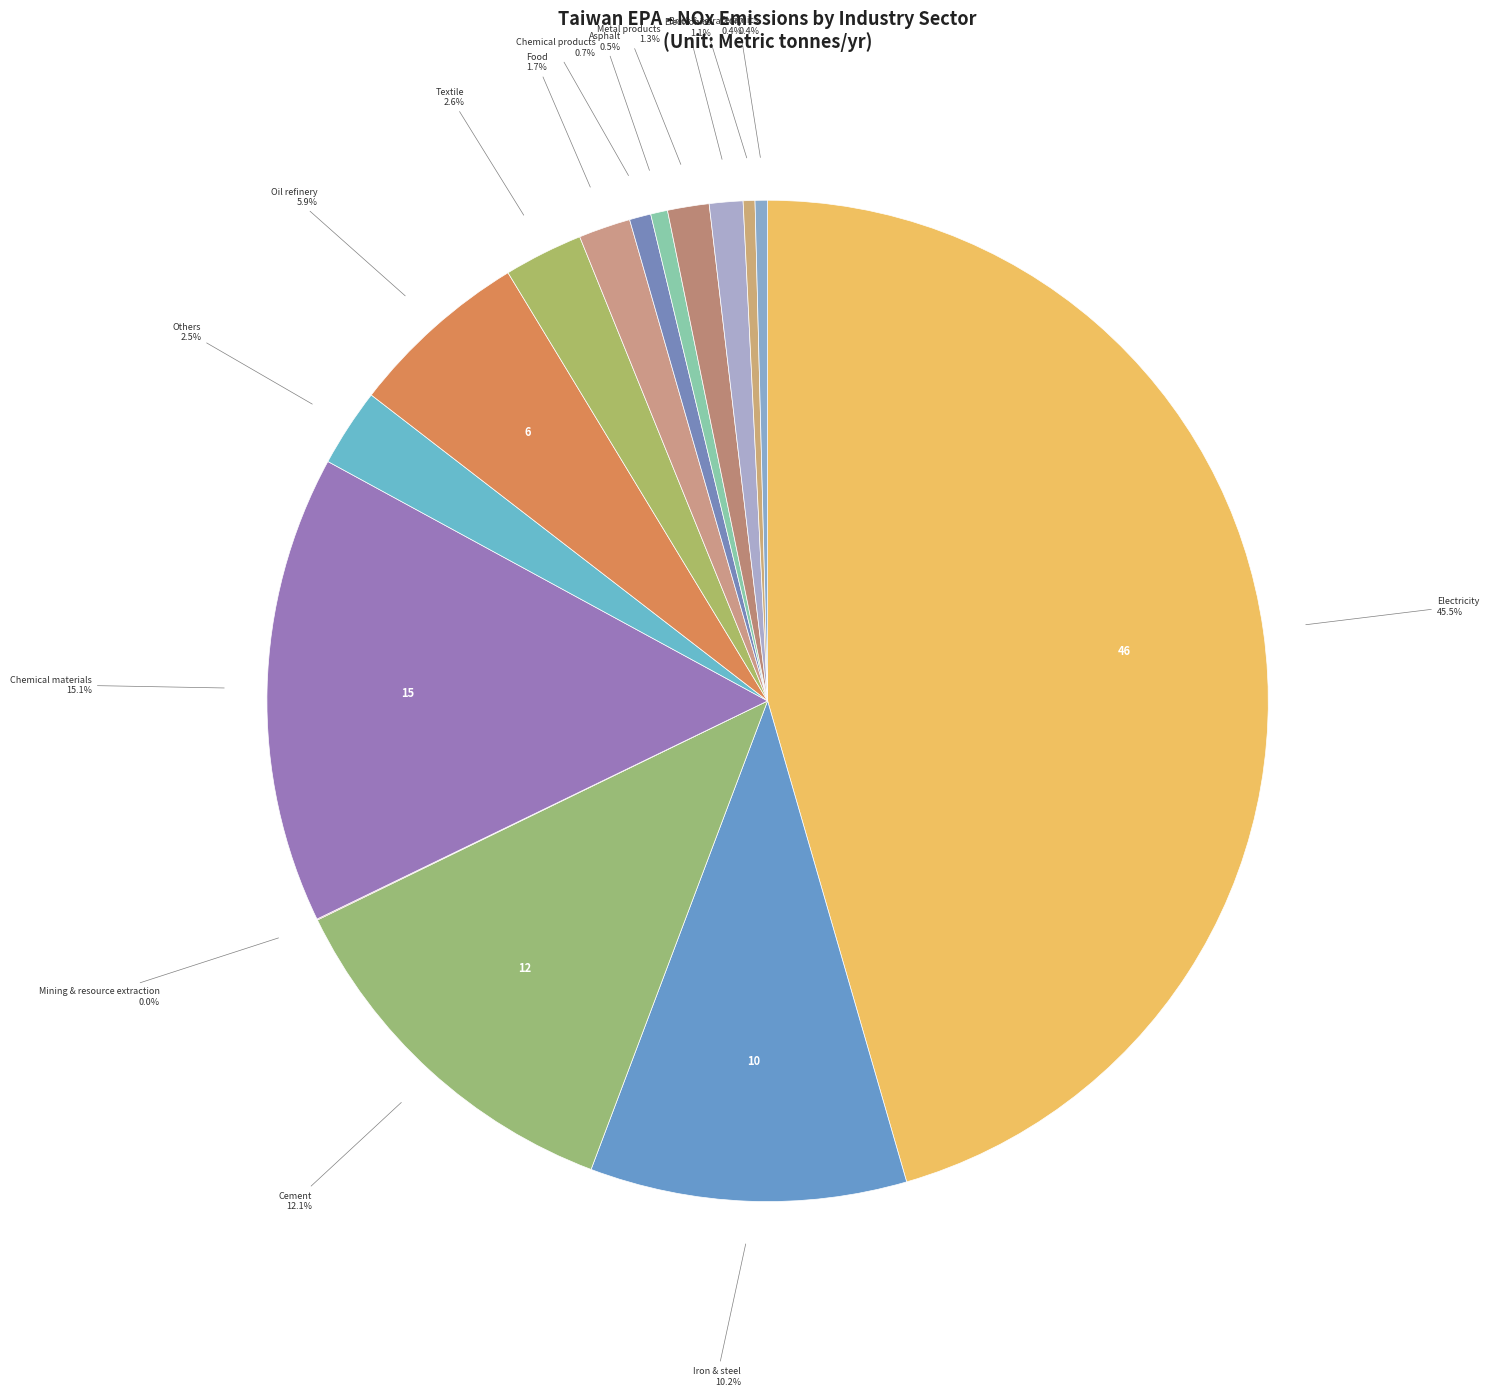

Is there a majority slice in this chart?

No